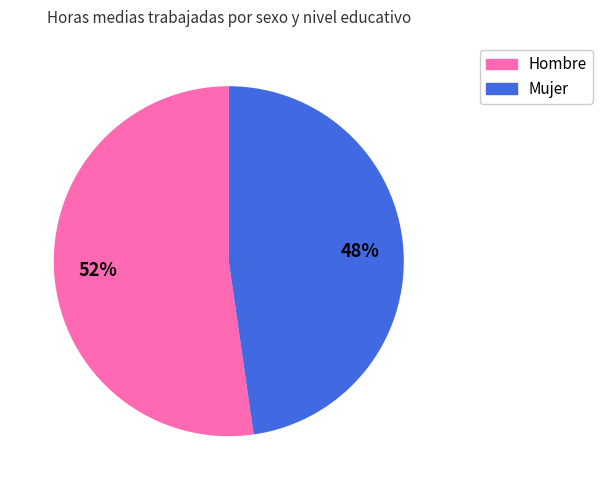

To the nearest percent, what percentage of the pie is Mujer?

48%